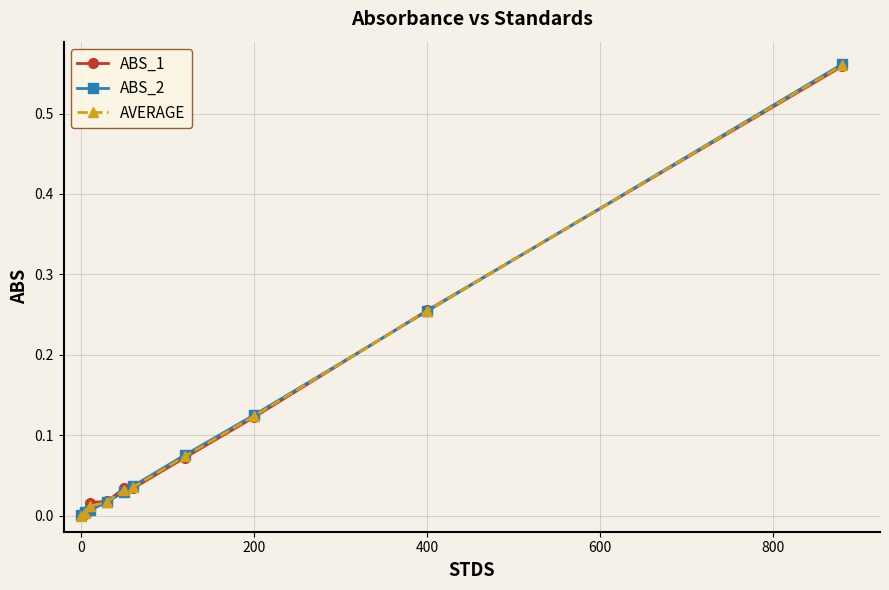

Which series ends up on top after the final intersection of ABS_1 and AVERAGE?

AVERAGE